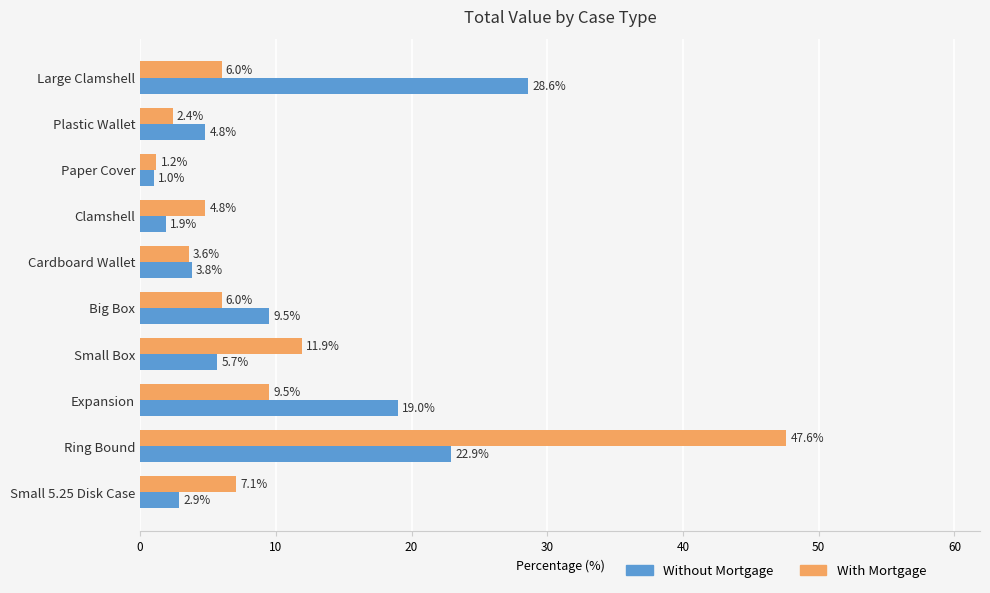

List the series in order of their peak value, lowest first.

Without Mortgage, With Mortgage